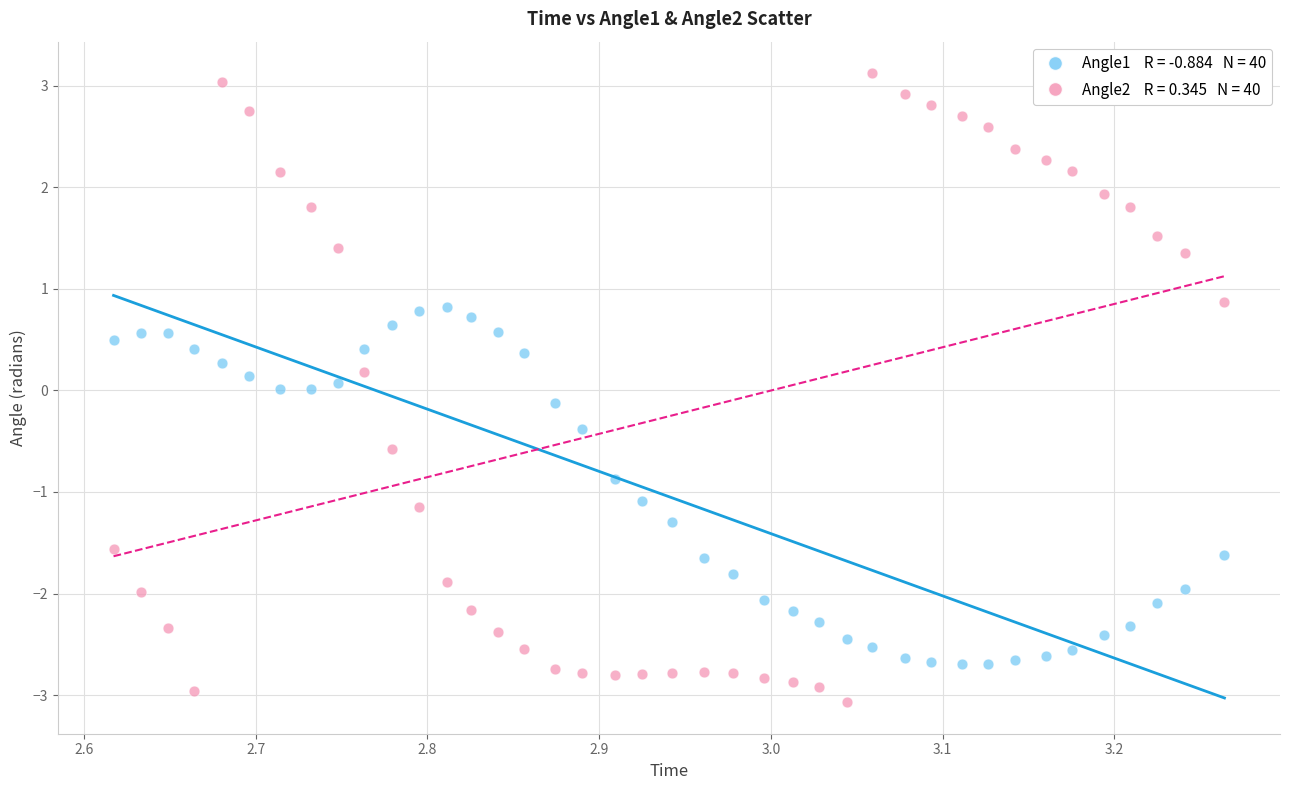

Across all data points, what is the range of X values (max minus min)?

0.6